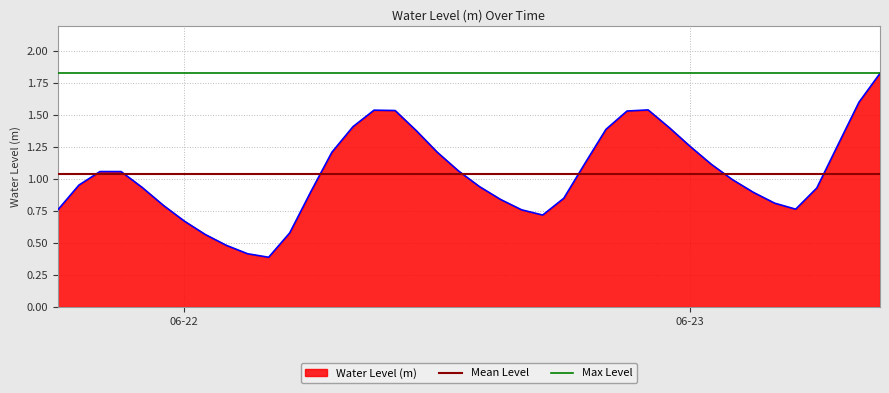

What is the minimum value for Water Level (m)?

0.4